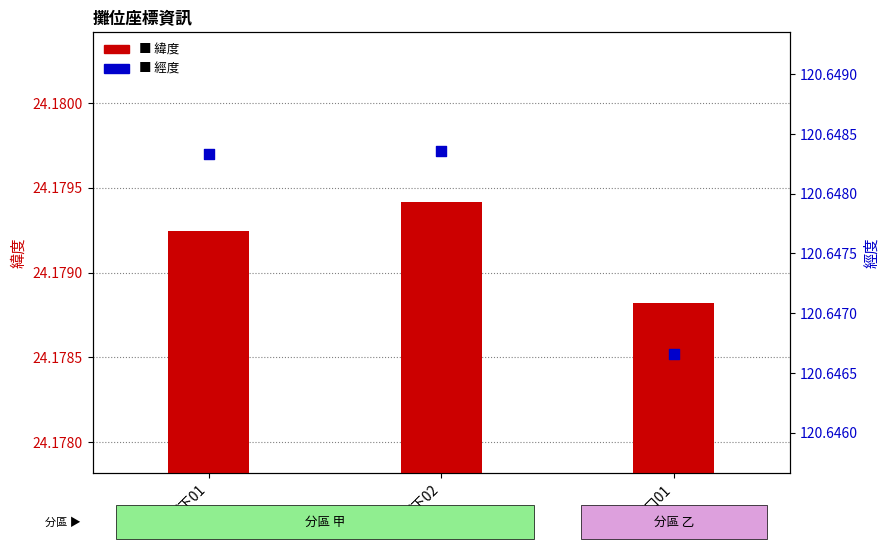

What are all the series names shown in the legend?

緯度, 經度